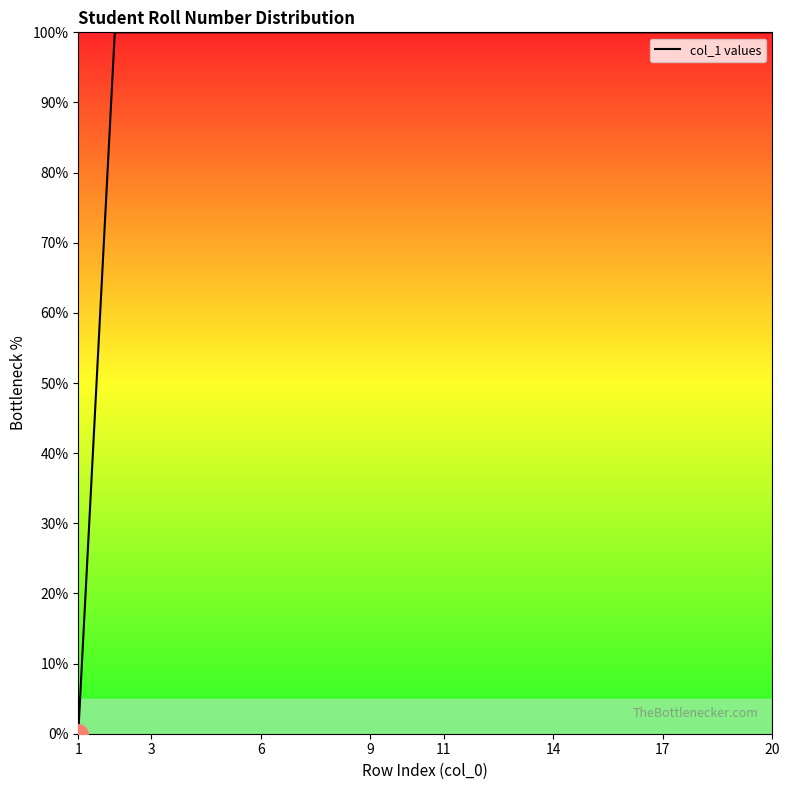

What is the difference between the maximum and minimum values?

100.0